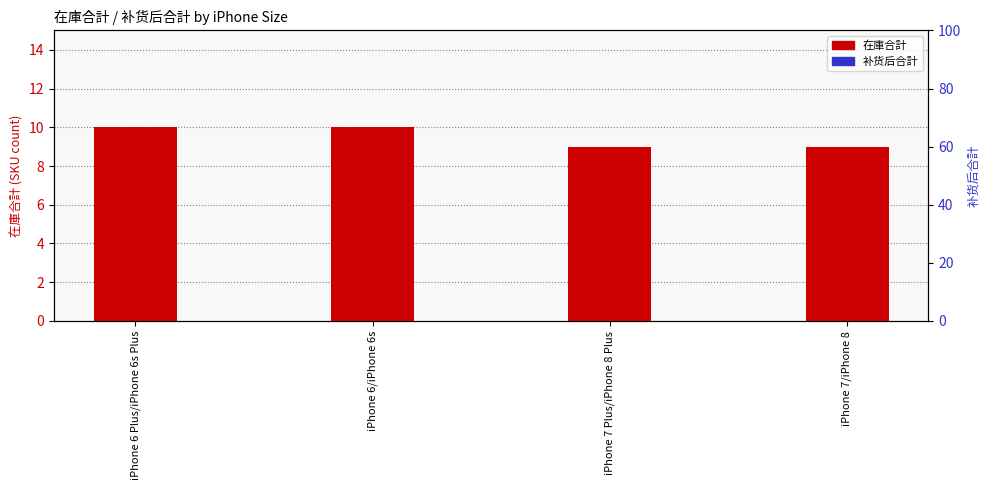

Is the value of 在庫合計 at iPhone 6/iPhone 6s greater than the value of 补货后合計 at iPhone 6 Plus/iPhone 6s Plus?

Yes